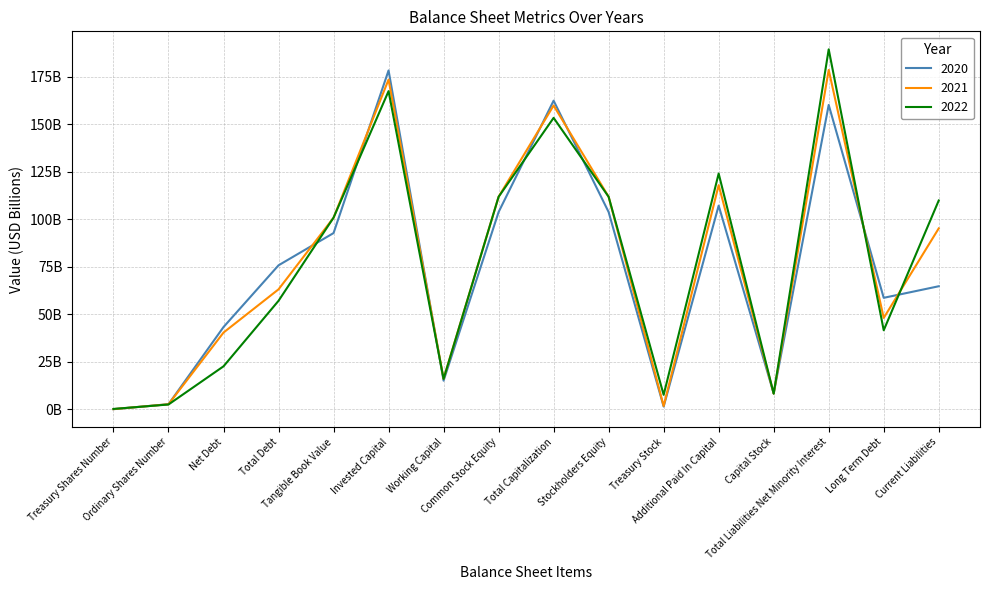

Is this an area chart (filled region under the line)?

No